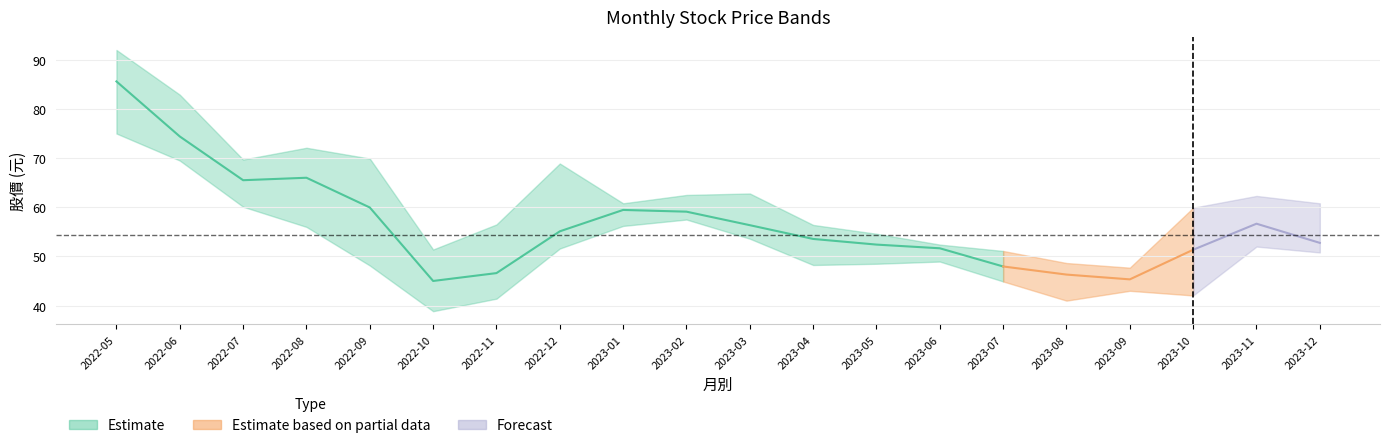

Reading left to right, list all the values displayed in this chart.

開盤: 91.7	79.2	69.1	61.0	69.9	49.5	41.4	52.2	58.5	60.4	58.5	54.8	52.6	52.2	50.9	45.0	47.6	43.9	59.1	54.6
收盤: 79.5	69.6	61.9	71.0	50.0	40.5	51.8	58.0	60.4	57.8	54.2	52.3	52.2	51.1	45.0	47.6	43.0	58.8	54.2	50.9
最高: 92.0	82.9	69.7	72.1	69.9	51.4	56.5	68.9	60.8	62.5	62.8	56.4	54.6	52.4	51.1	48.6	47.7	59.9	62.3	60.8
最低: 75.0	69.5	60.1	56.0	48.1	38.9	41.4	51.6	56.2	57.5	53.6	48.2	48.5	49.0	44.9	41.0	43.0	42.0	52.0	50.8